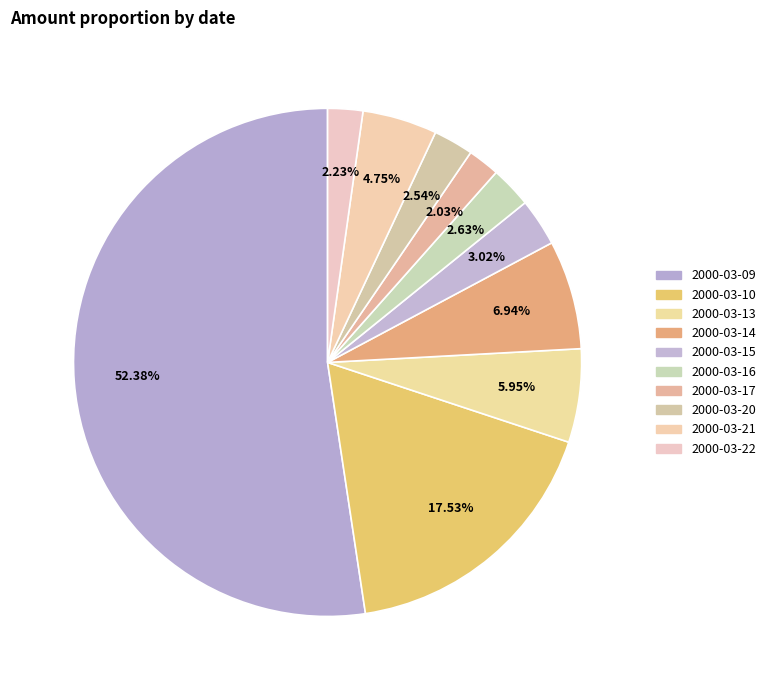

Count the number of slices in the pie.

10